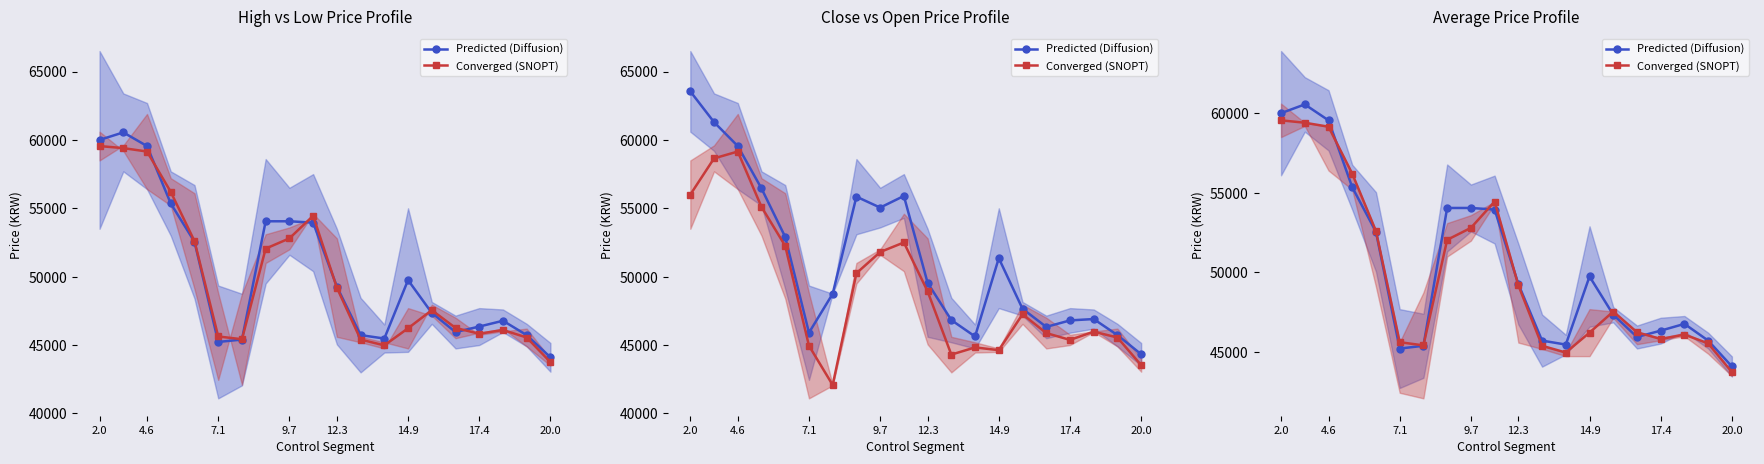

True or false: Predicted (Diffusion) has a value of 26195 at 12.

False